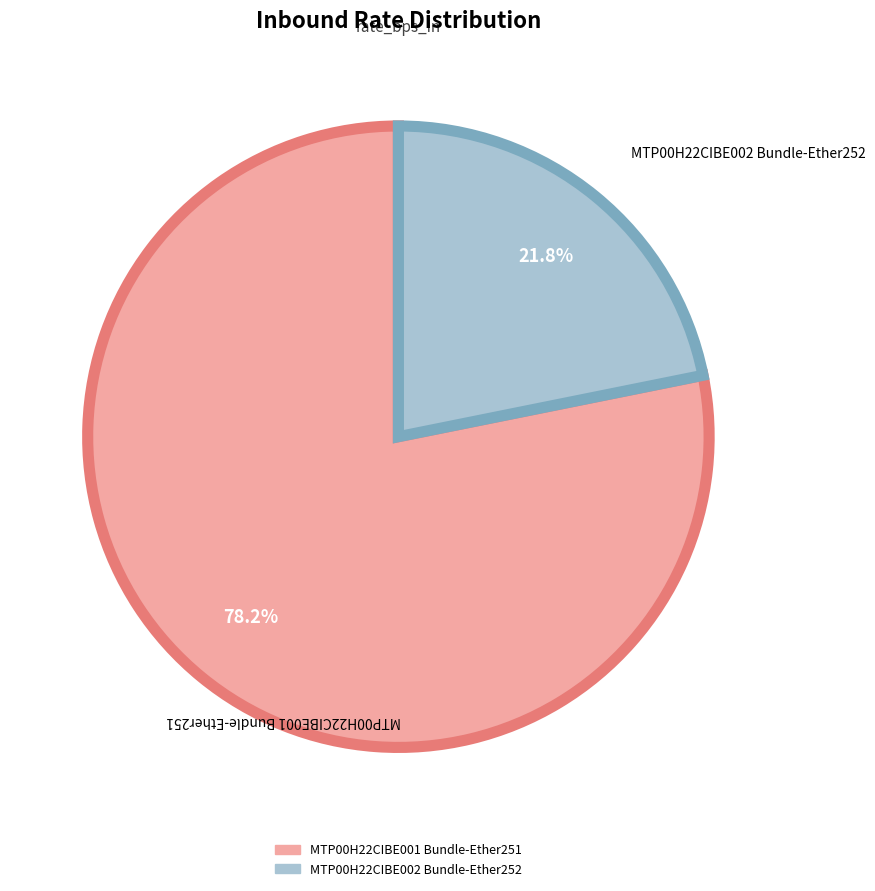

Does MTP00H22CIBE002 Bundle-Ether252 represent more than half of the total?

No